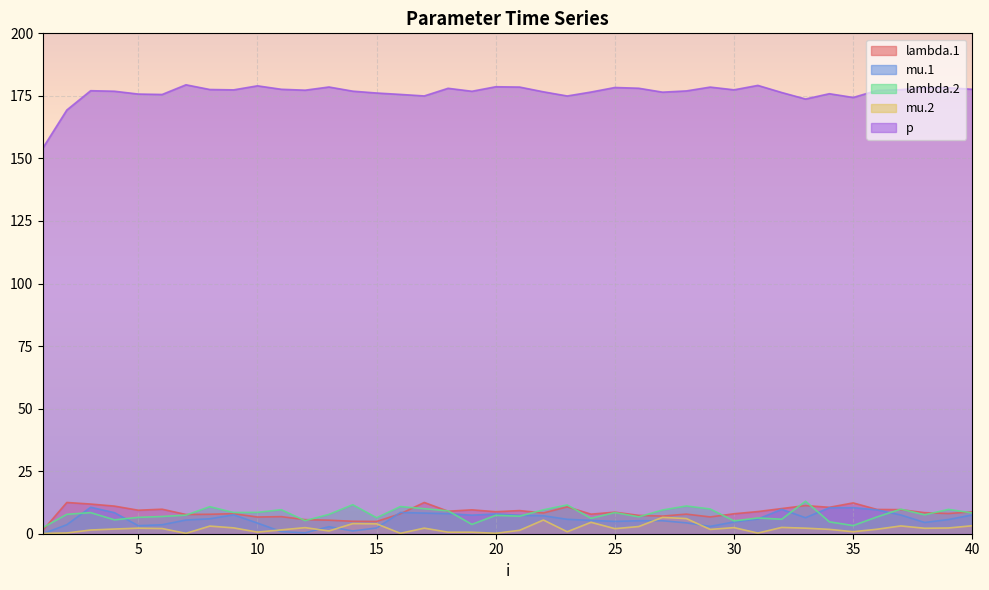

Where does the mu.1 series first go above 5?

3